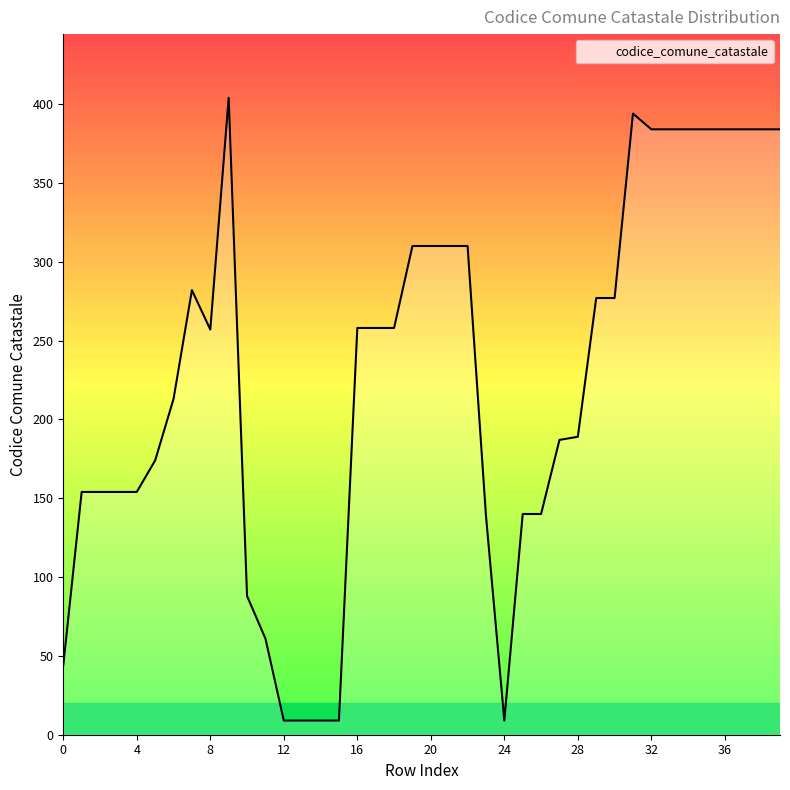

Count the number of categories in the chart.

40